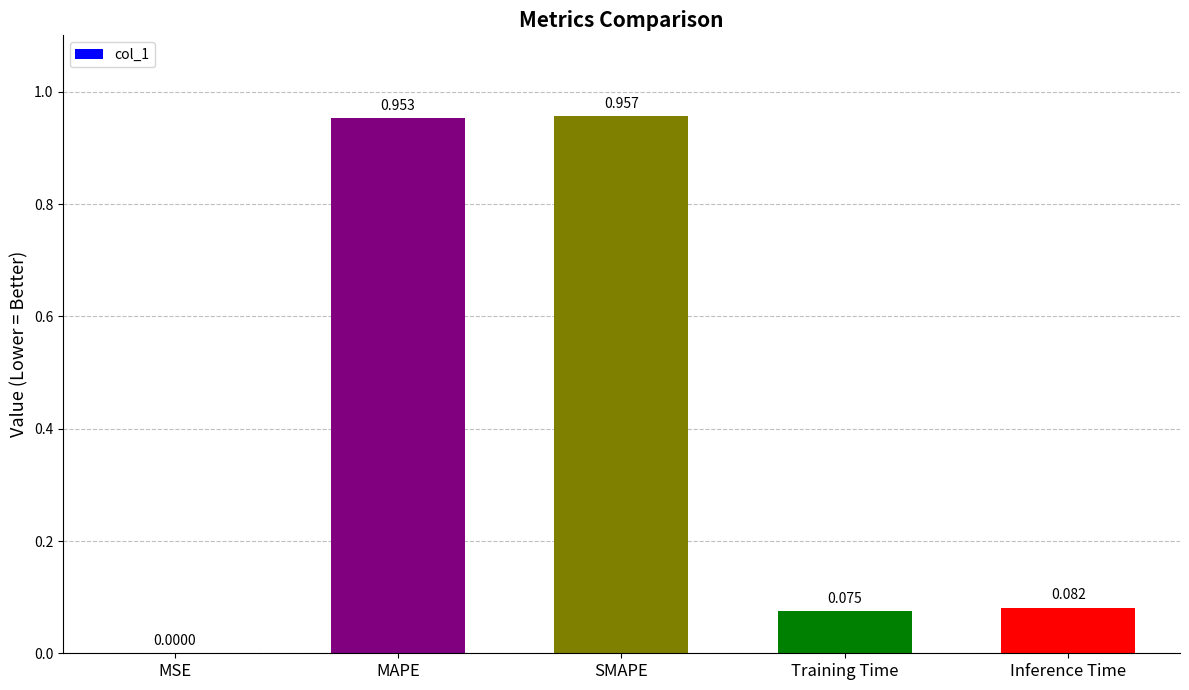

Where is the data nearest to the value 0?

MSE